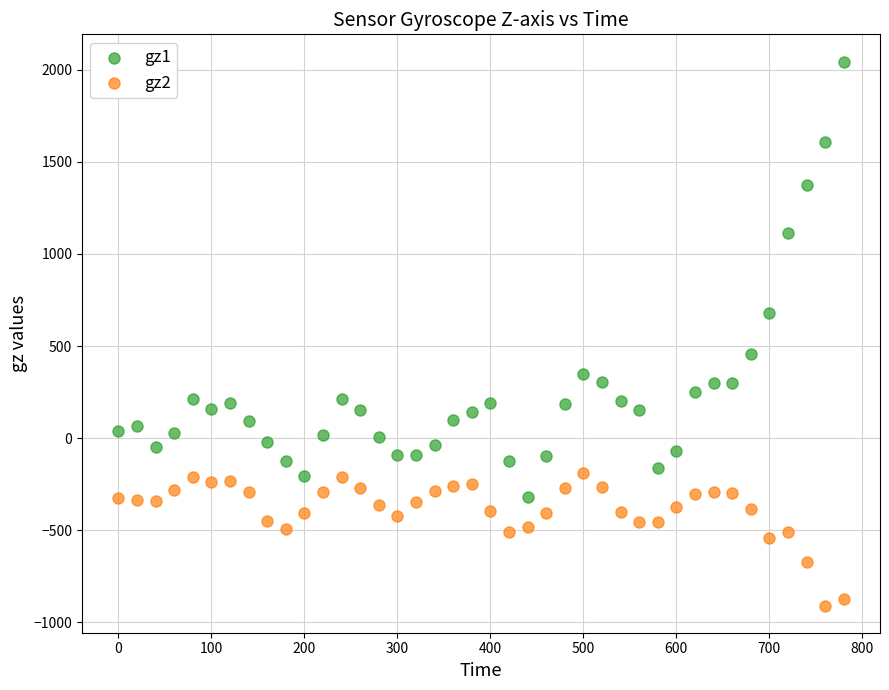

Which series has the largest Y range (max minus min)?

gz1